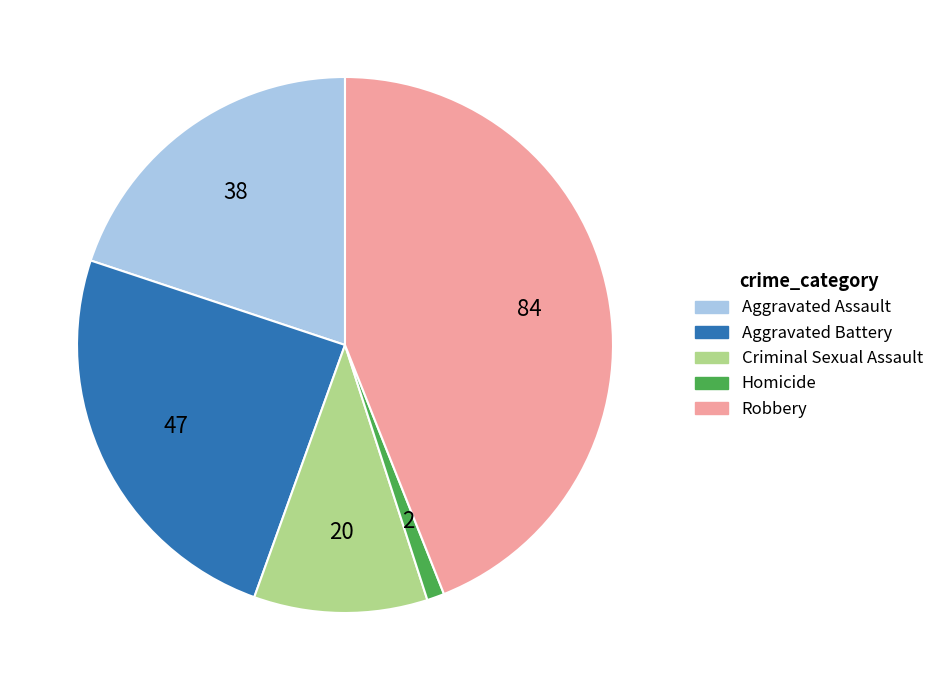

Is the sum of Aggravated Assault and Criminal Sexual Assault greater than half?

No